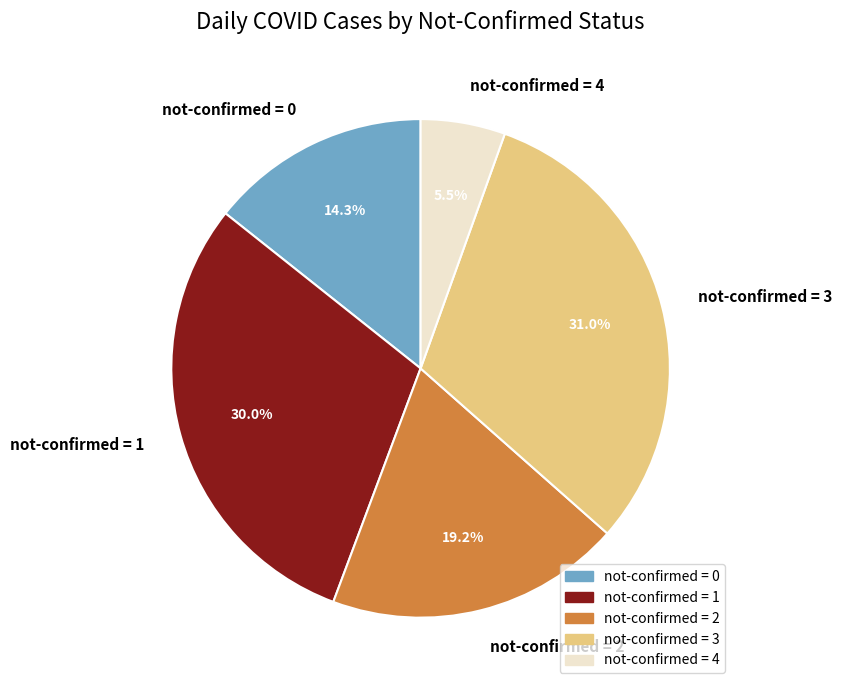

How much of the chart is everything except not-confirmed = 0?

85.7%